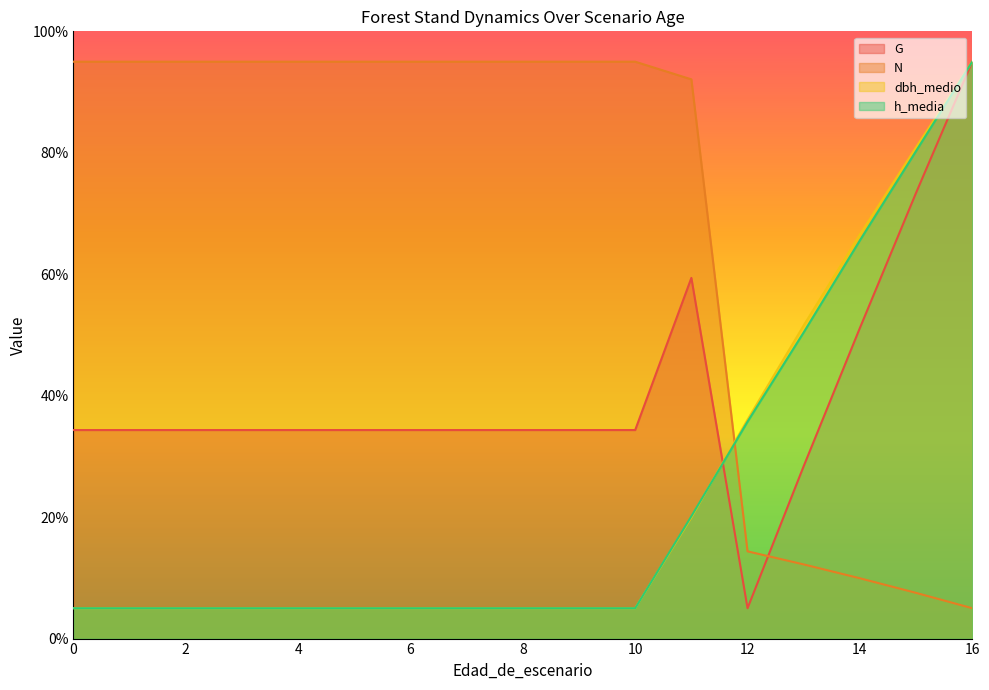

What is the minimum value shown in the chart?

5.0